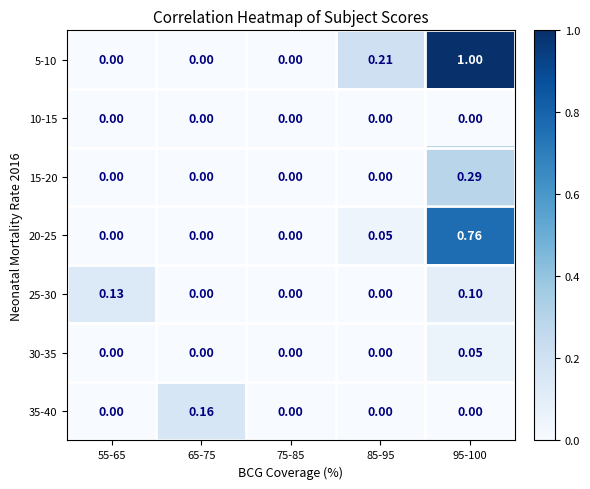

At which category is the sum across all series the highest?

95-100